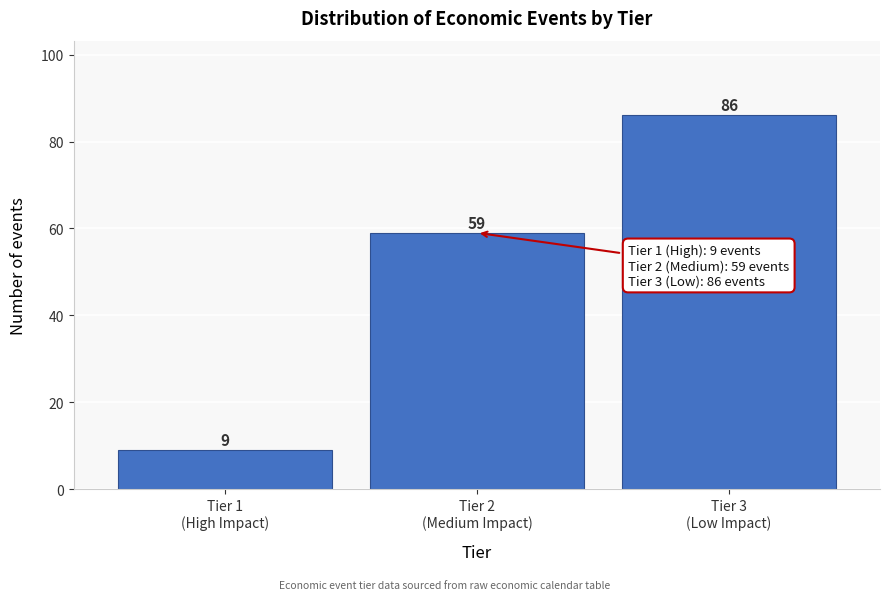

Reading left to right, transcribe all the data shown in this chart.

9	59	86